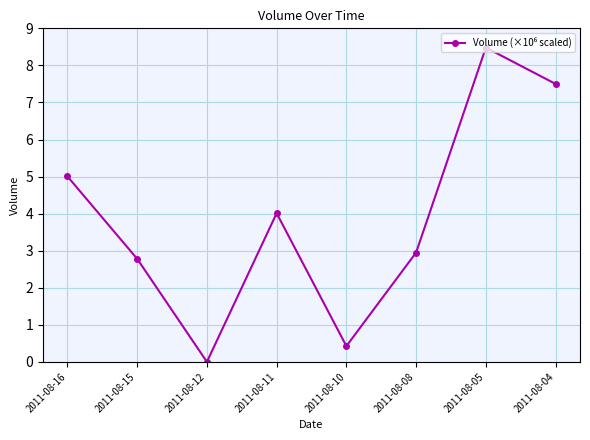

True or false: the data shows -5.7 at 2011-08-12.

False